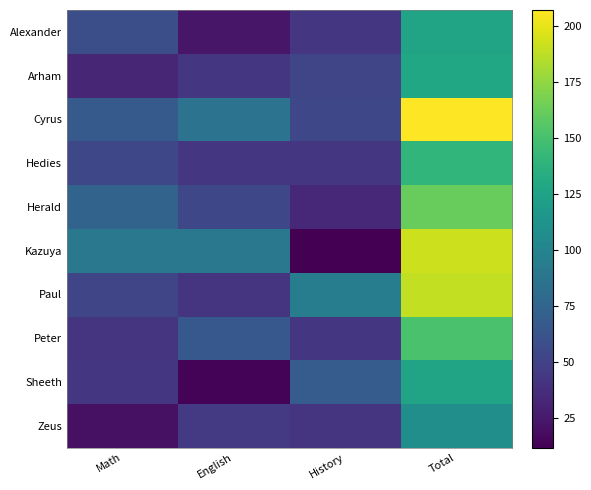

Between Math and History, which series saw the biggest shift?

Kazuya